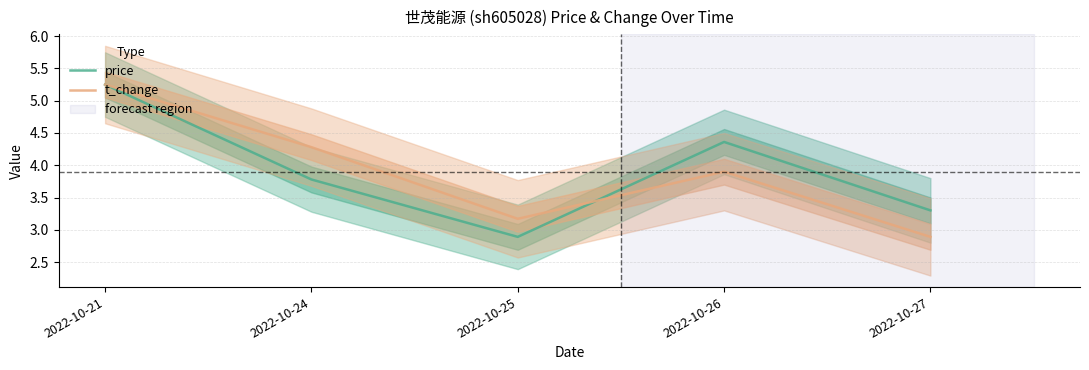

Which has a higher value, 2022-10-21 or 2022-10-25?

2022-10-21